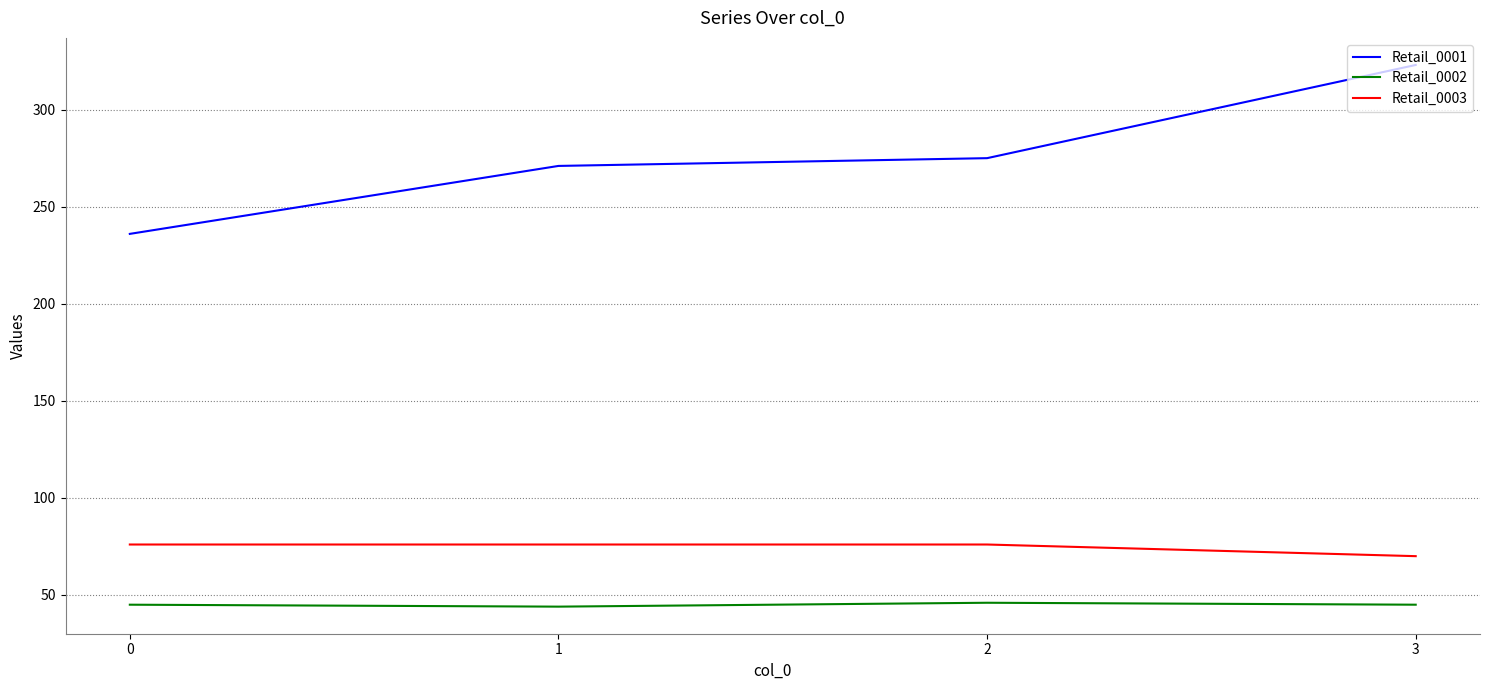

Does the chart have visible grid lines?

Yes